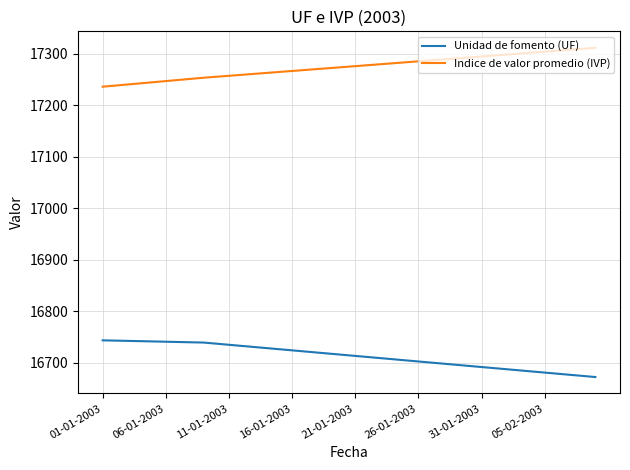

What is the difference between the maximum and minimum values in the Indice de valor promedio (IVP) series?

75.5